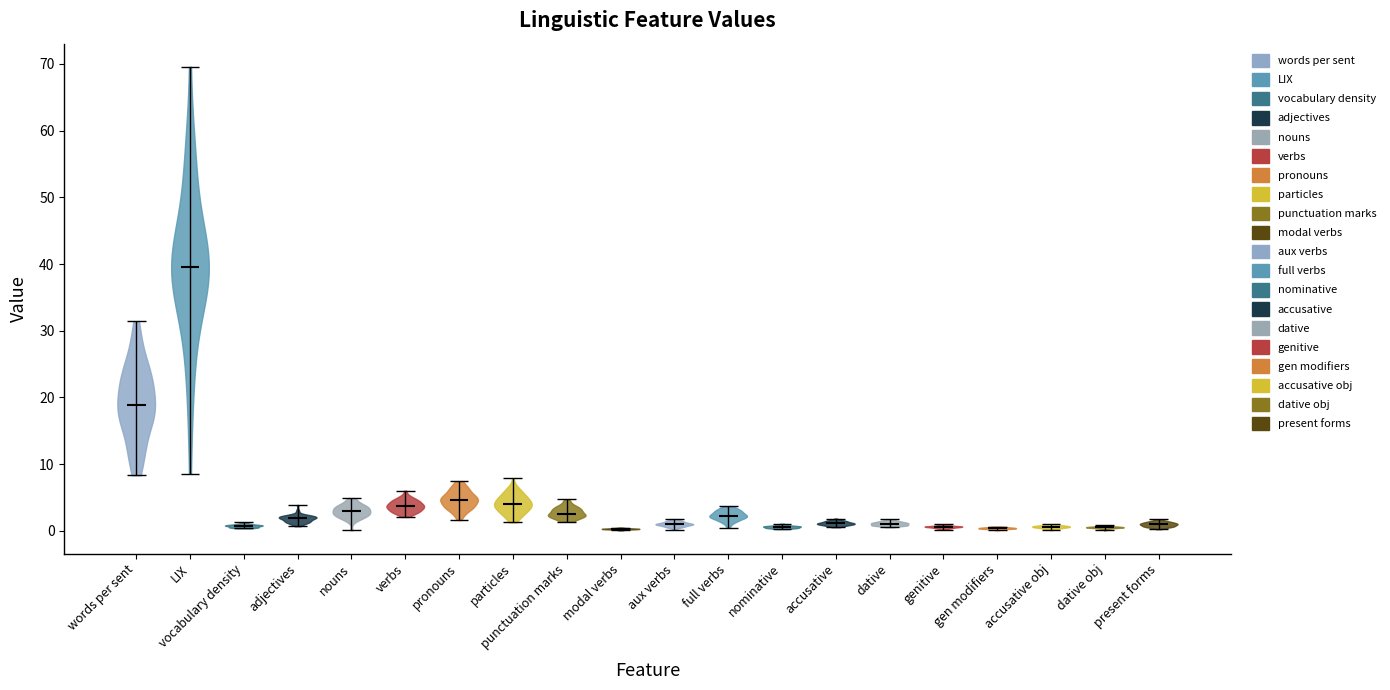

Reading left to right, read every violin against the y-axis: where its median line is, and the lowest and highest points it reaches. The values are not printed on the chart, so give them approximately, as read against the axis.

words per sent: median line 19, lowest point 8, highest point 31
LIX: median line 40, lowest point 9, highest point 70
vocabulary density: median line 1, lowest point 0, highest point 1
adjectives: median line 2, lowest point 1, highest point 4
nouns: median line 3, lowest point 0, highest point 5
verbs: median line 4, lowest point 2, highest point 6
pronouns: median line 5, lowest point 2, highest point 7
particles: median line 4, lowest point 1, highest point 8
punctuation marks: median line 3, lowest point 1, highest point 5
modal verbs: median line 0, lowest point 0, highest point 1
aux verbs: median line 1, lowest point 0, highest point 2
full verbs: median line 2, lowest point 0, highest point 4
nominative: median line 1, lowest point 0, highest point 1
accusative: median line 1, lowest point 1, highest point 2
dative: median line 1, lowest point 1, highest point 2
genitive: median line 1, lowest point 0, highest point 1
gen modifiers: median line 0, lowest point 0, highest point 1
accusative obj: median line 1, lowest point 0, highest point 1
dative obj: median line 1, lowest point 0, highest point 1
present forms: median line 1, lowest point 0, highest point 2